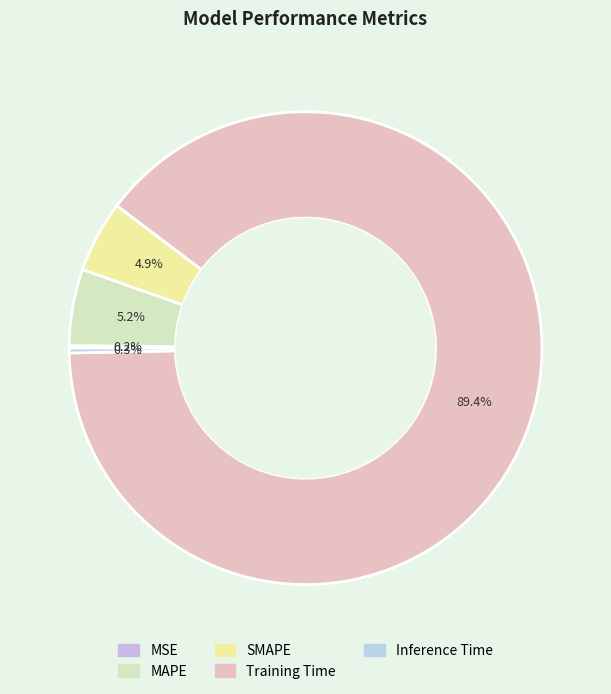

The MAPE slice represents 5% of the pie. True or false?

True